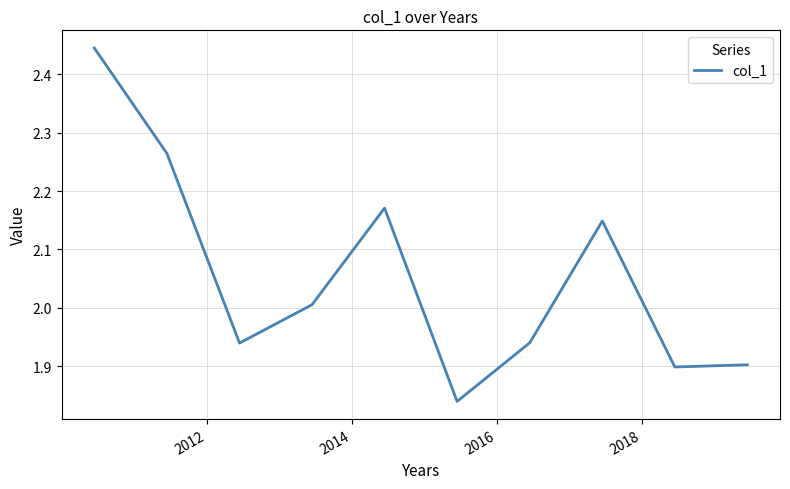

How many distinct data groups are displayed?

1